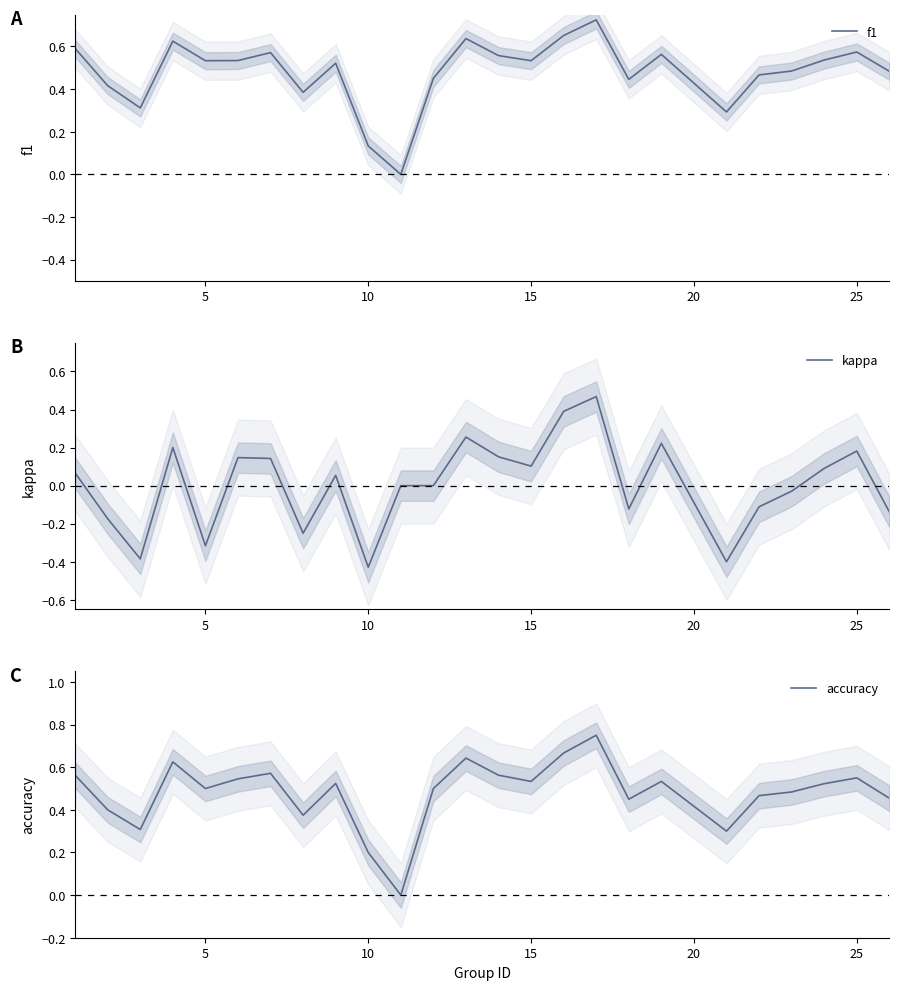

Count the number of data series in this chart.

3